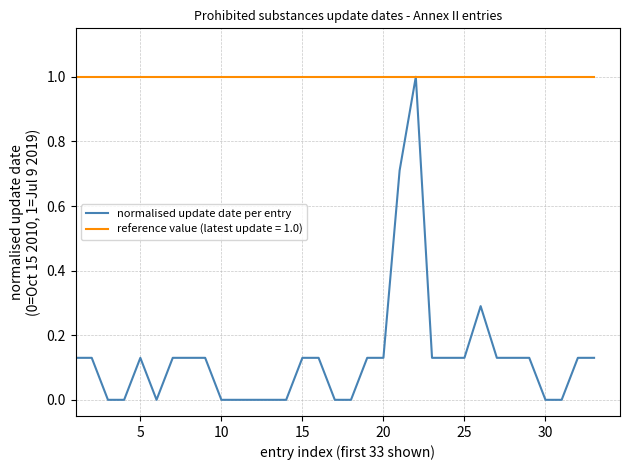

List the series in order of their overall mean, lowest first.

normalised update date per entry, reference value (latest update = 1.0)